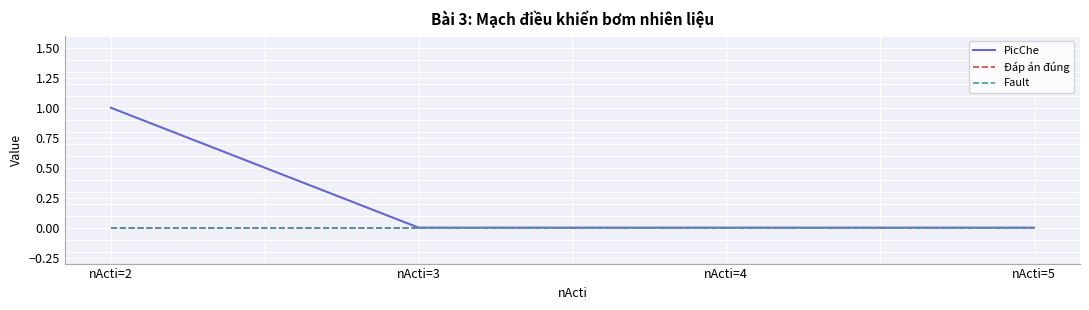

The value of PicChe at nActi=3 is 0. True or false?

True